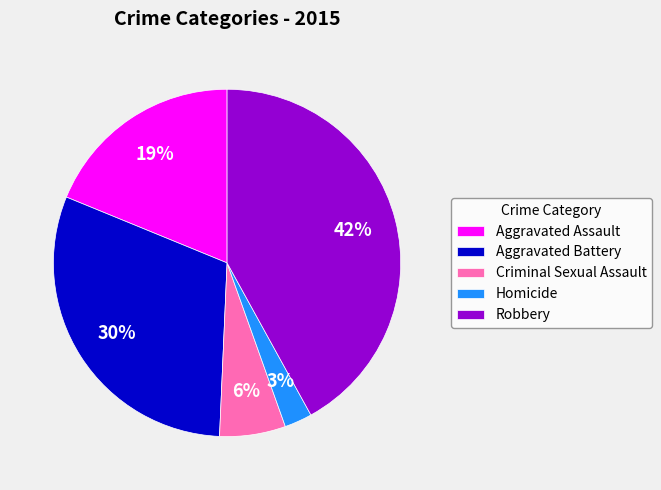

True or false: Robbery accounts for 42% of the total.

True